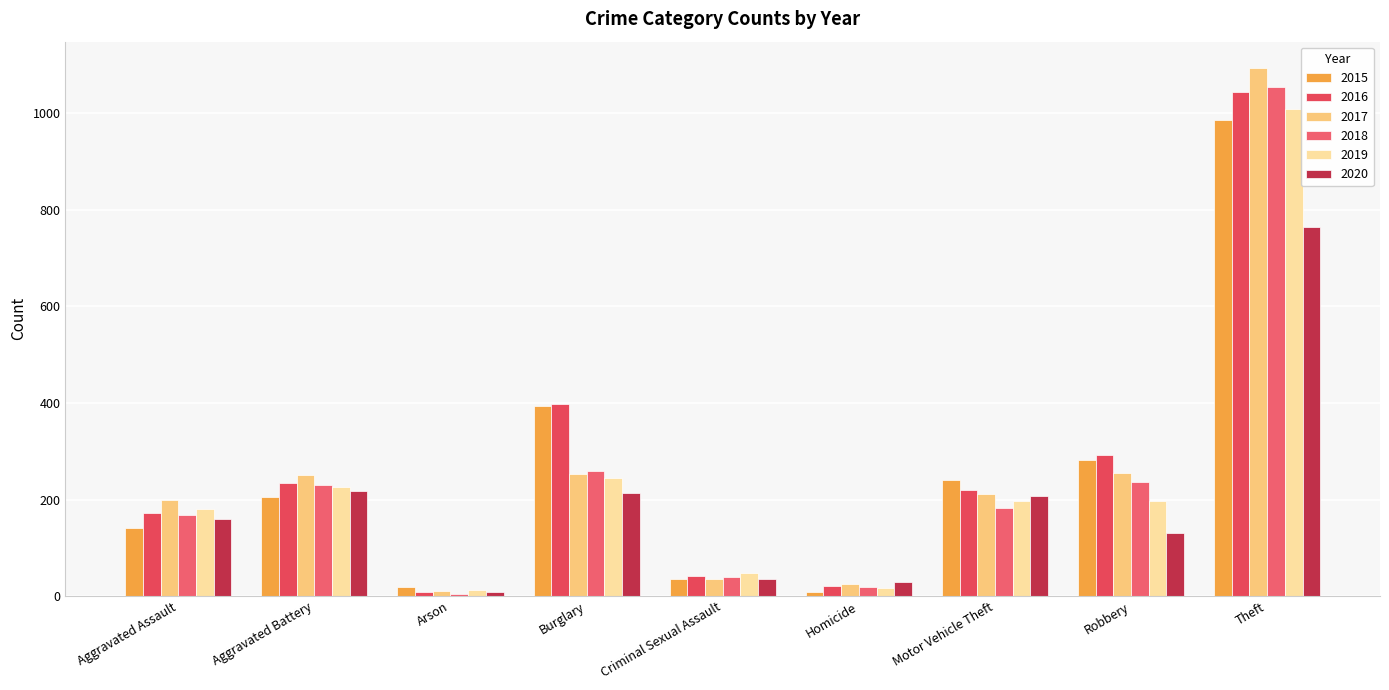

True or false: 2017 has a value of 14 at Homicide.

False